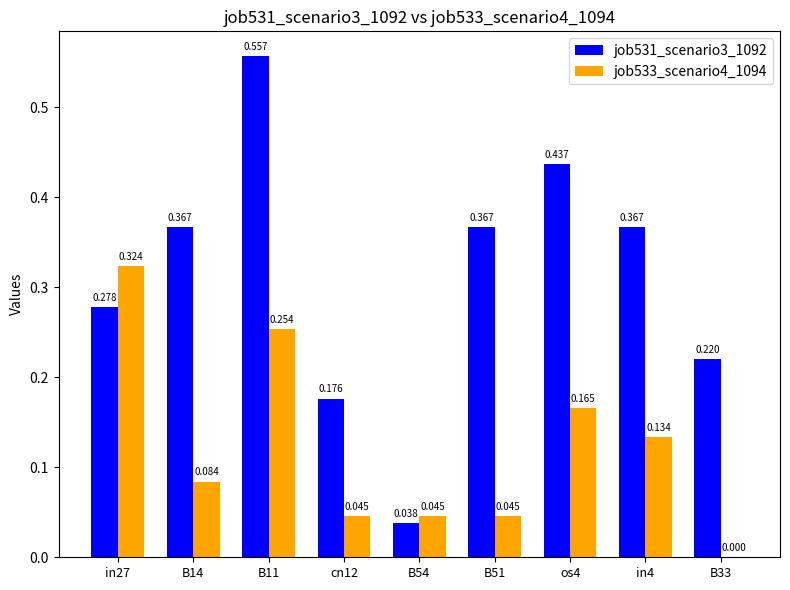

What is the average value of the job531_scenario3_1092 series?

0.3